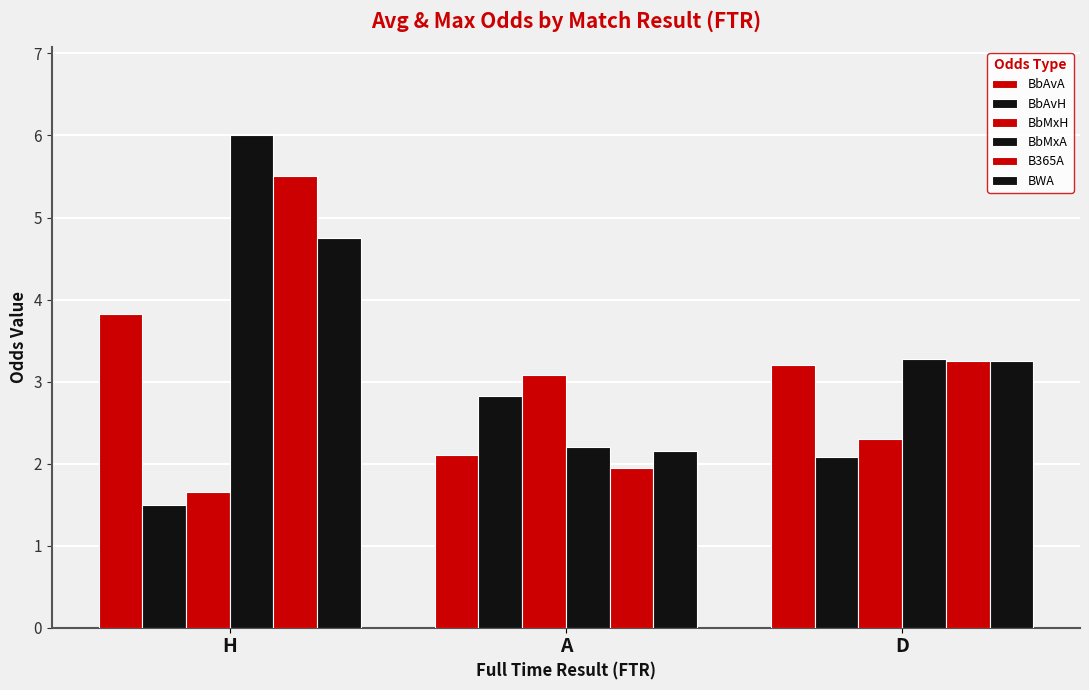

What is the label of the 2nd bar from the left?

A